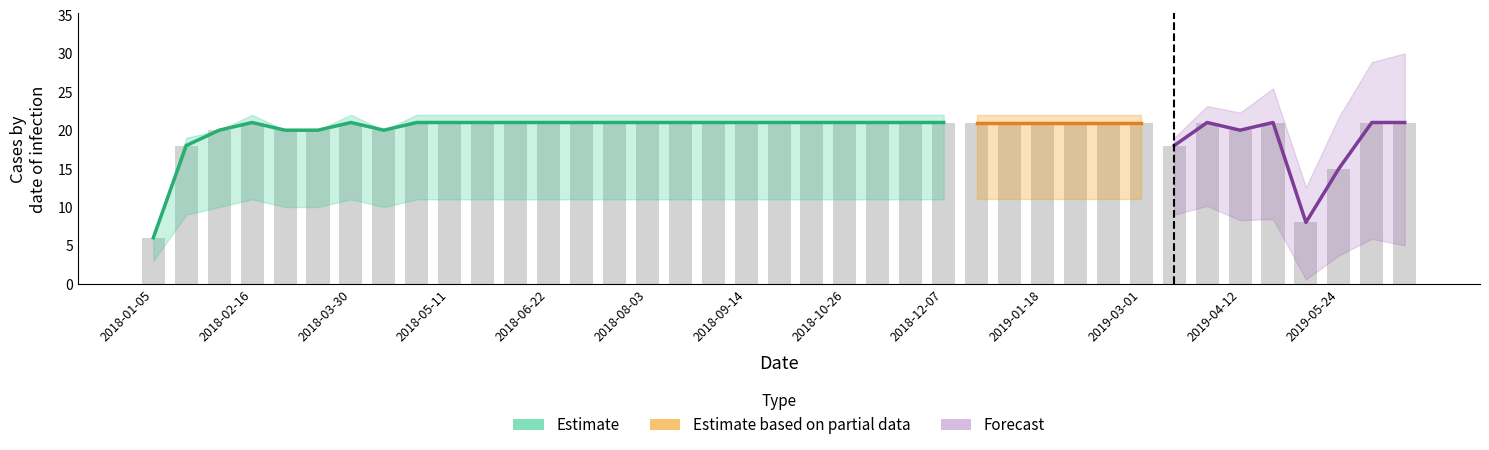

Does the chart contain any negative values?

No